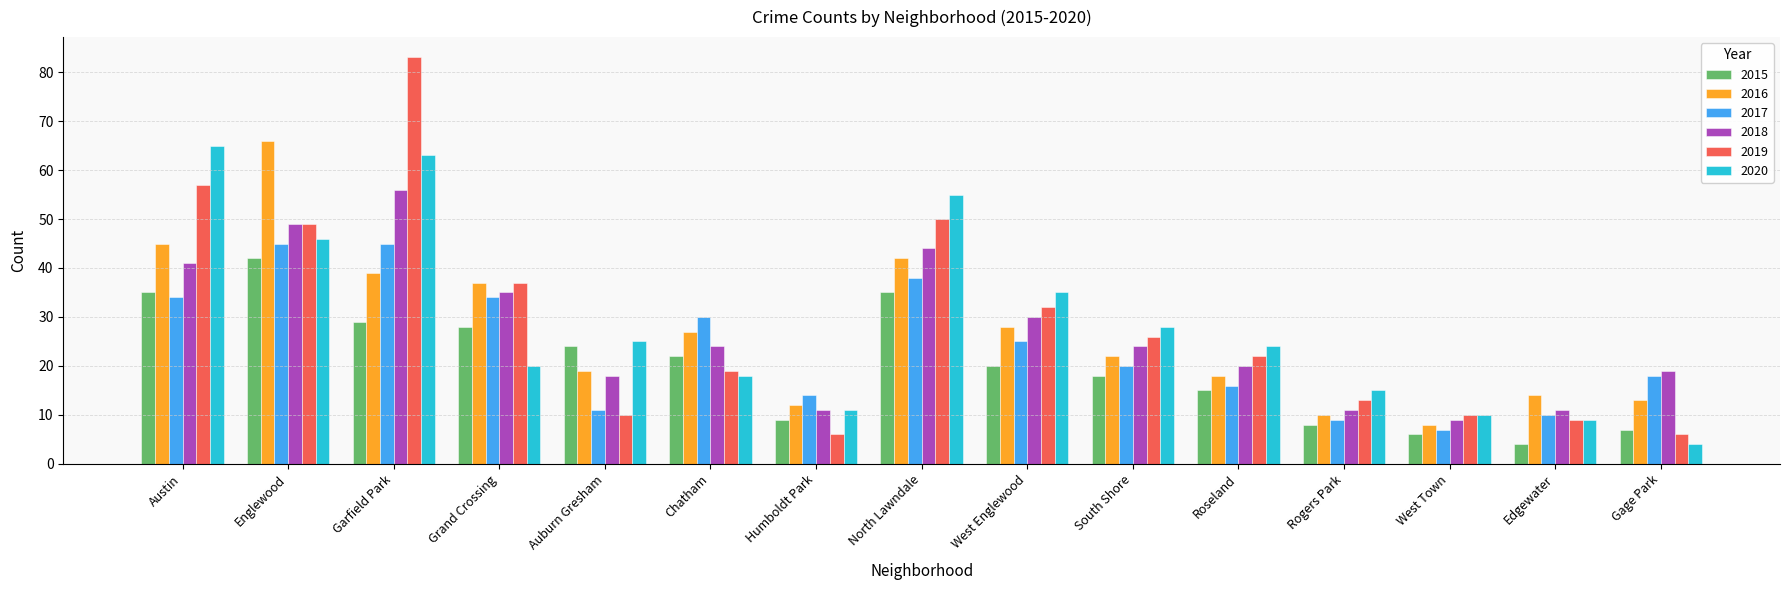

Reading left to right, transcribe all the data shown in this chart.

2015: Austin=35	Englewood=42	Garfield Park=29	Grand Crossing=28	Auburn Gresham=24	Chatham=22	Humboldt Park=9	North Lawndale=35	West Englewood=20	South Shore=18	Roseland=15	Rogers Park=8	West Town=6	Edgewater=4	Gage Park=7
2016: Austin=45	Englewood=66	Garfield Park=39	Grand Crossing=37	Auburn Gresham=19	Chatham=27	Humboldt Park=12	North Lawndale=42	West Englewood=28	South Shore=22	Roseland=18	Rogers Park=10	West Town=8	Edgewater=14	Gage Park=13
2017: Austin=34	Englewood=45	Garfield Park=45	Grand Crossing=34	Auburn Gresham=11	Chatham=30	Humboldt Park=14	North Lawndale=38	West Englewood=25	South Shore=20	Roseland=16	Rogers Park=9	West Town=7	Edgewater=10	Gage Park=18
2018: Austin=41	Englewood=49	Garfield Park=56	Grand Crossing=35	Auburn Gresham=18	Chatham=24	Humboldt Park=11	North Lawndale=44	West Englewood=30	South Shore=24	Roseland=20	Rogers Park=11	West Town=9	Edgewater=11	Gage Park=19
2019: Austin=57	Englewood=49	Garfield Park=83	Grand Crossing=37	Auburn Gresham=10	Chatham=19	Humboldt Park=6	North Lawndale=50	West Englewood=32	South Shore=26	Roseland=22	Rogers Park=13	West Town=10	Edgewater=9	Gage Park=6
2020: Austin=65	Englewood=46	Garfield Park=63	Grand Crossing=20	Auburn Gresham=25	Chatham=18	Humboldt Park=11	North Lawndale=55	West Englewood=35	South Shore=28	Roseland=24	Rogers Park=15	West Town=10	Edgewater=9	Gage Park=4